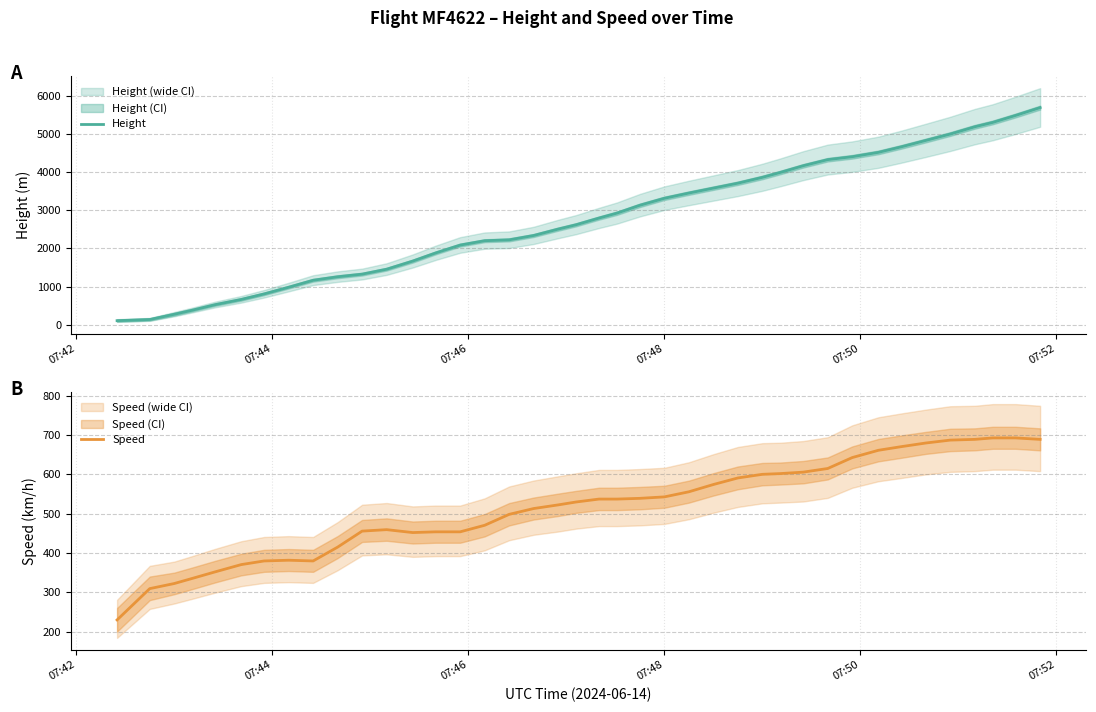

Which series has the largest total across all categories?

Height